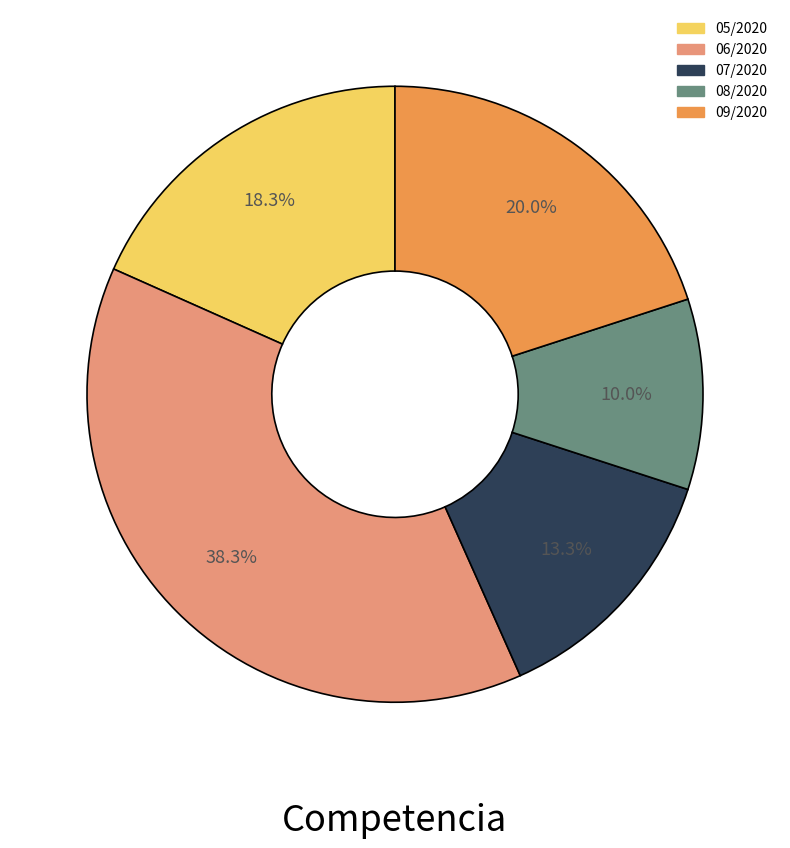

Does any single category account for the majority?

No